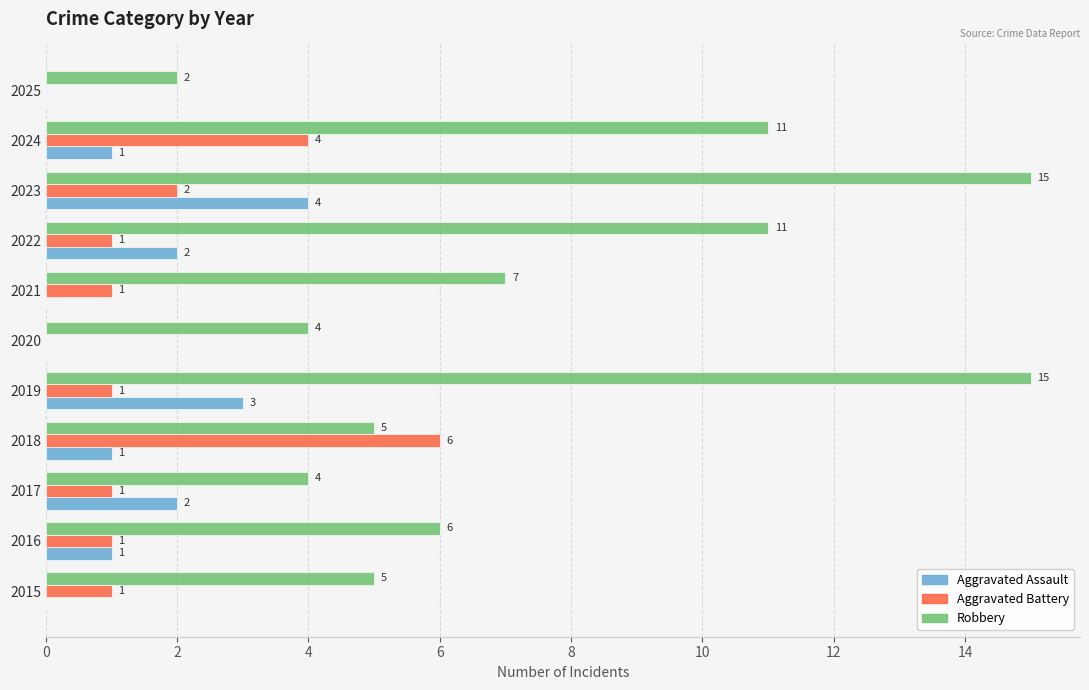

How many values in Aggravated Assault are above zero?

7